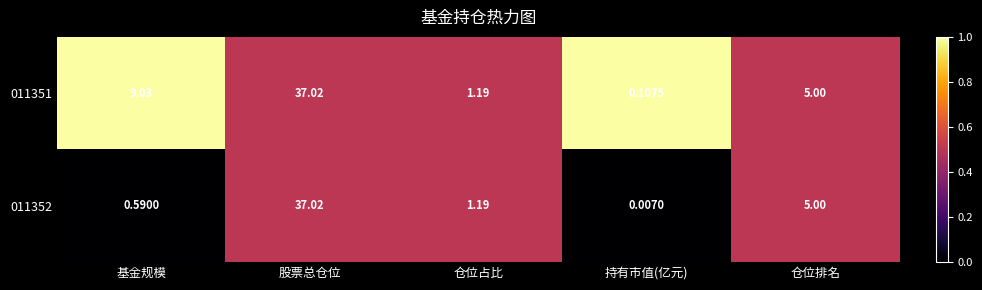

Which category has the highest value across all series?

股票总仓位